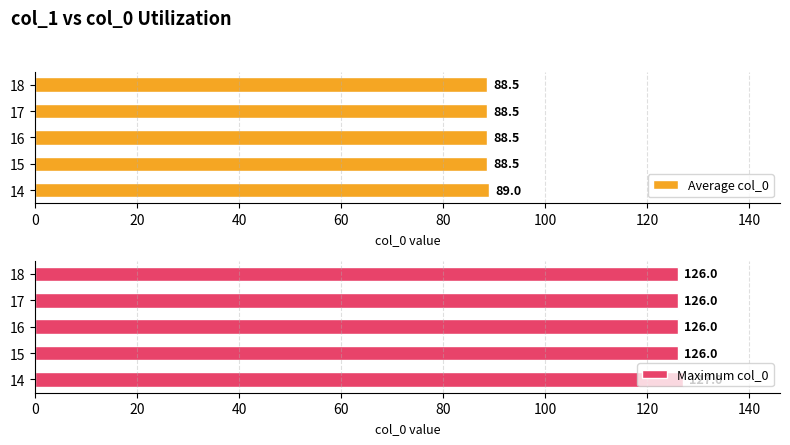

How many bars are there in each group?

2